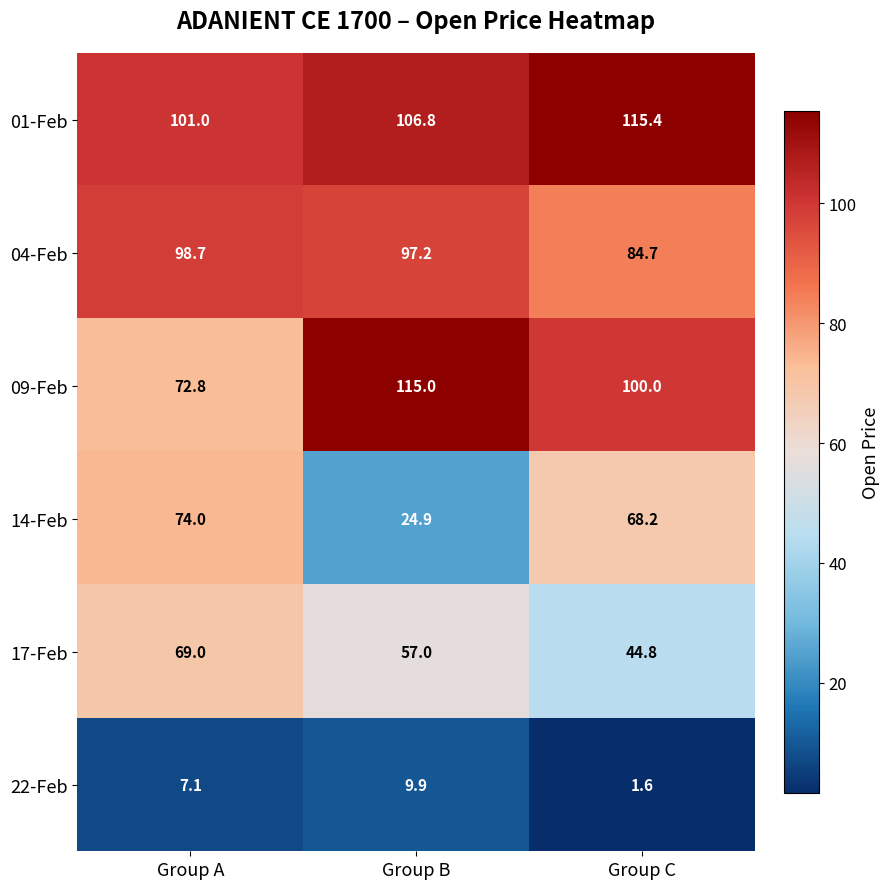

Which series has the widest spread of values?

14-Feb